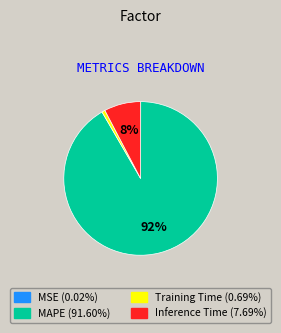

To the nearest percent, what is the average slice percentage?

25%